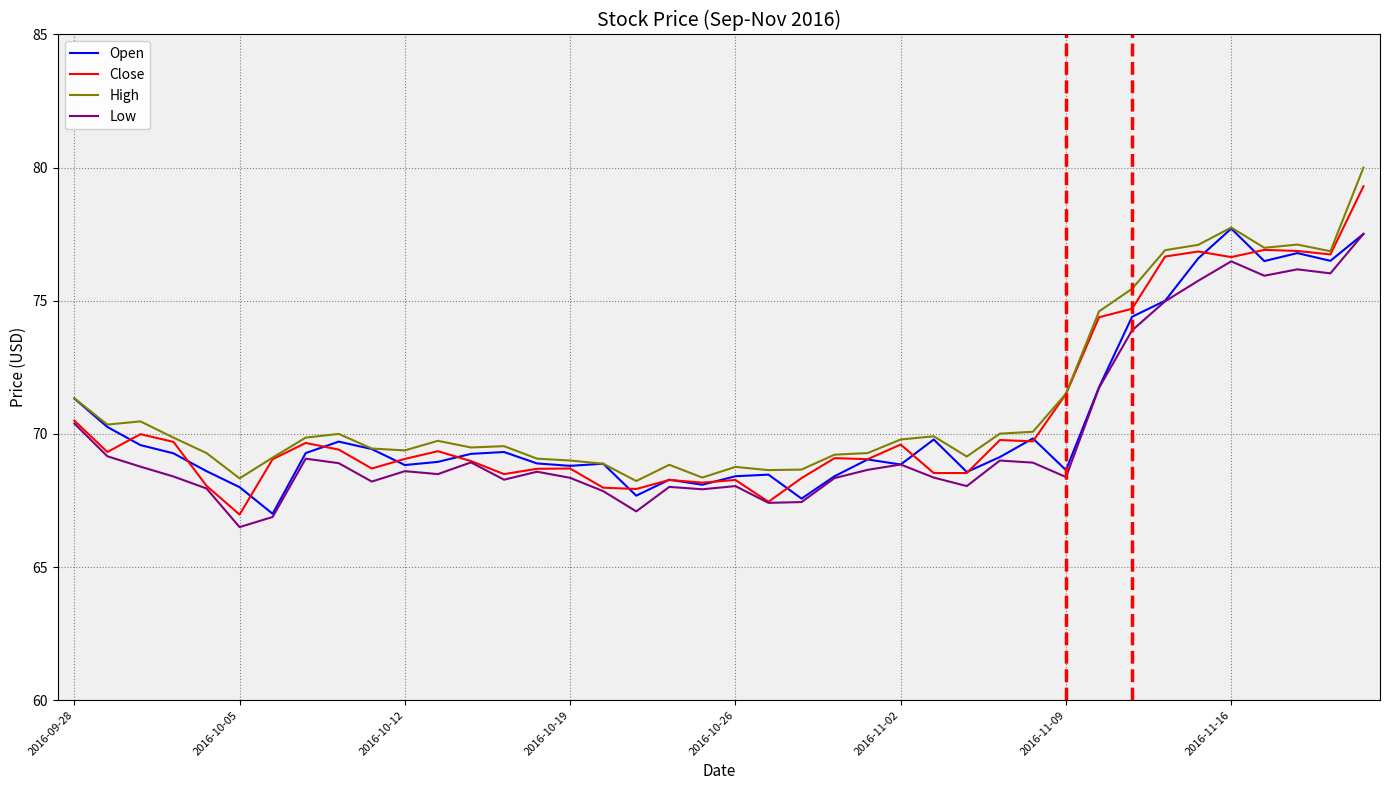

What is the lowest value of the Low series?

66.5